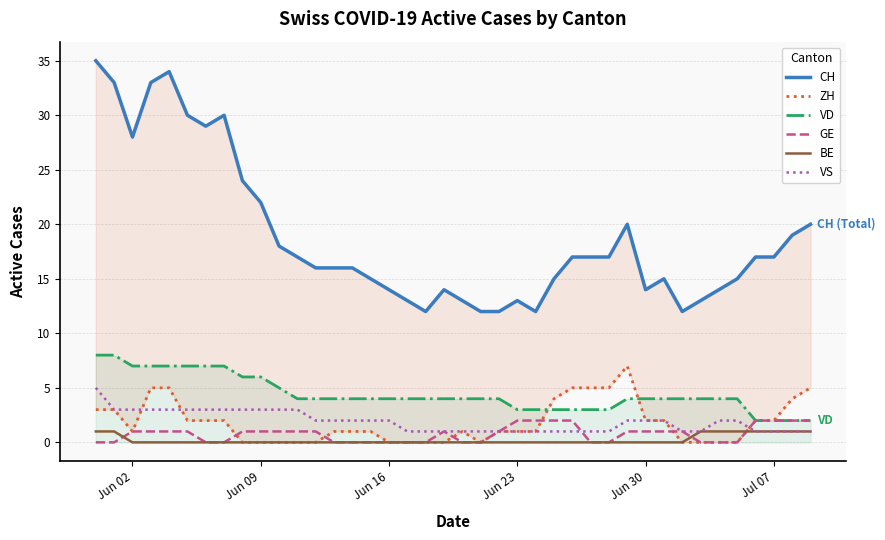

Rank the series by their maximum value, from highest to lowest.

CH, VD, ZH, VS, GE, BE